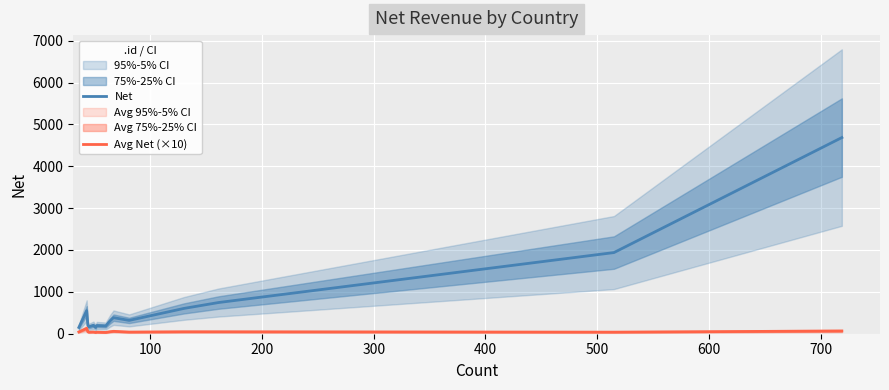

What is the lowest value of the Net series?

150.5